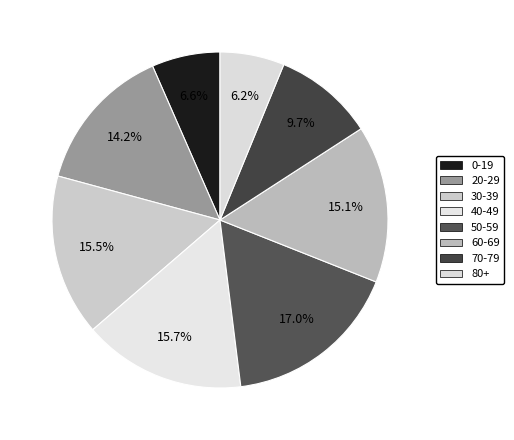

To the nearest percent, what percentage of the pie is 70-79?

10%